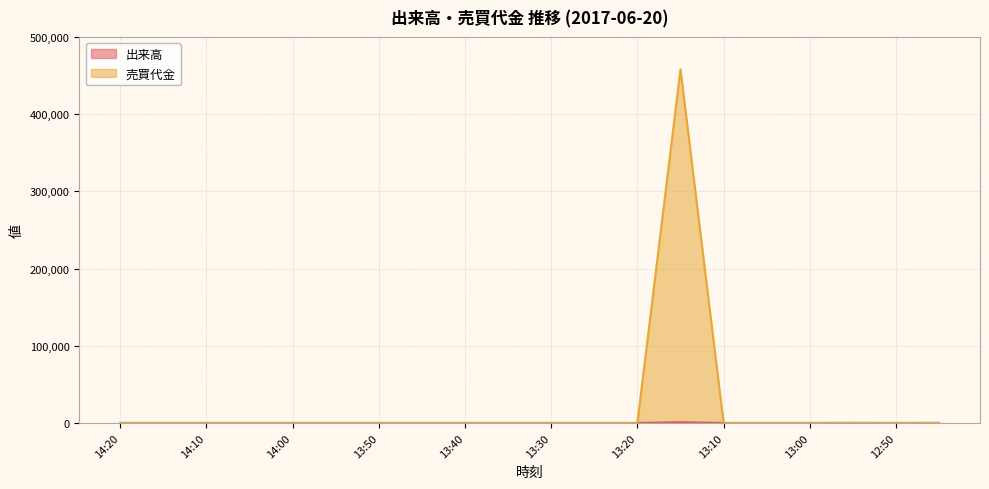

Which series has the largest total across all categories?

売買代金